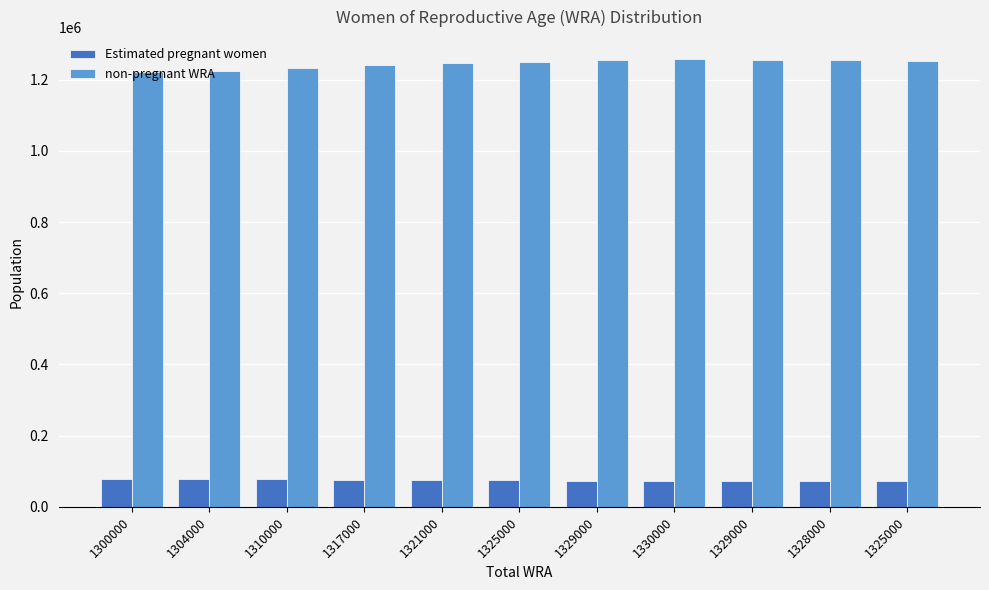

What is the average value of the Estimated pregnant women series?

75186